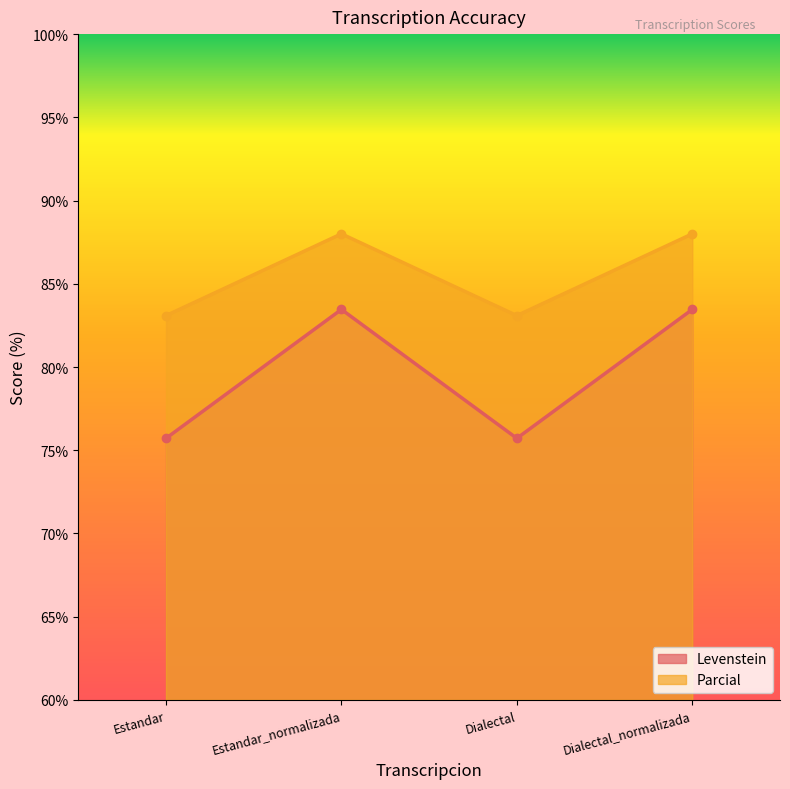

Reading left to right, extract all data points from this chart.

Levenstein: Estandar=75.7	Estandar_normalizada=83.5	Dialectal=75.7	Dialectal_normalizada=83.5
Parcial: Estandar=83.1	Estandar_normalizada=88.0	Dialectal=83.1	Dialectal_normalizada=88.0